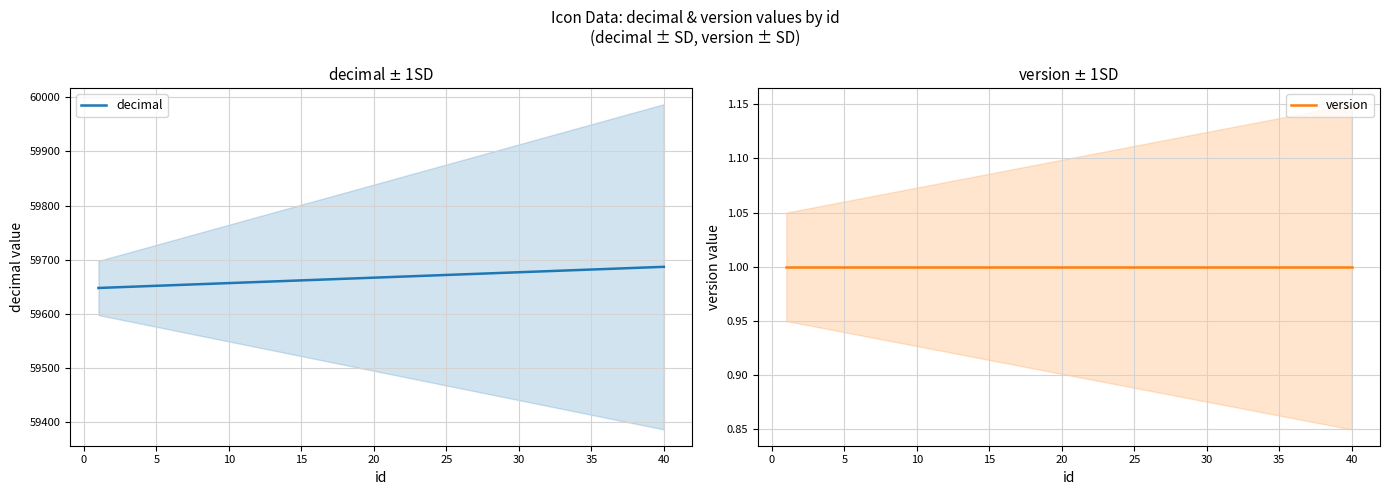

Reading left to right, what are all the values shown in this chart?

decimal: 59648	59649	59650	59651	59652	59653	59654	59655	59656	59657	59658	59659	59660	59661	59662	59663	59664	59665	59666	59667	59668	59669	59670	59671	59672	59673	59674	59675	59676	59677	59678	59679	59680	59681	59682	59683	59684	59685	59686	59687
version: 1	1	1	1	1	1	1	1	1	1	1	1	1	1	1	1	1	1	1	1	1	1	1	1	1	1	1	1	1	1	1	1	1	1	1	1	1	1	1	1